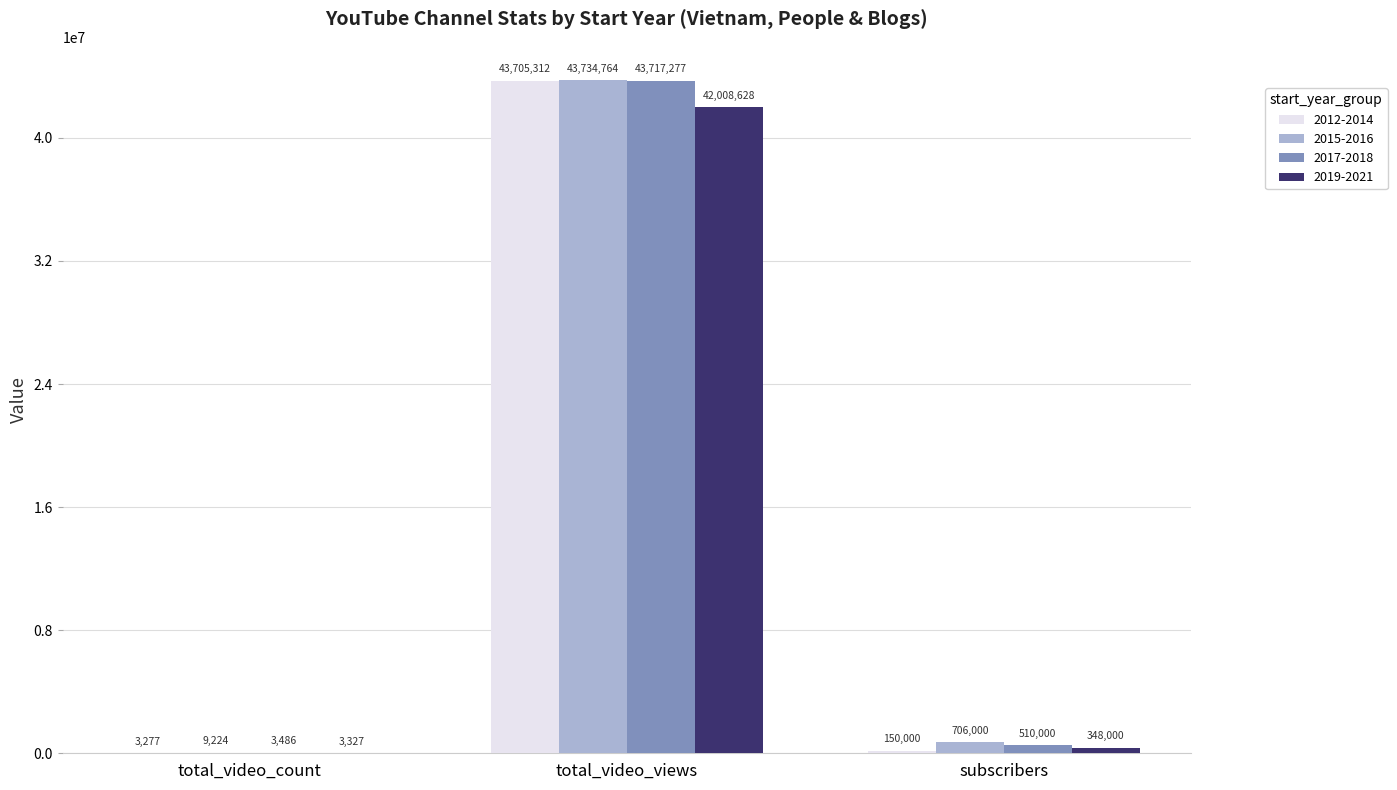

Are the bars grouped side by side (vs. stacked)?

Yes